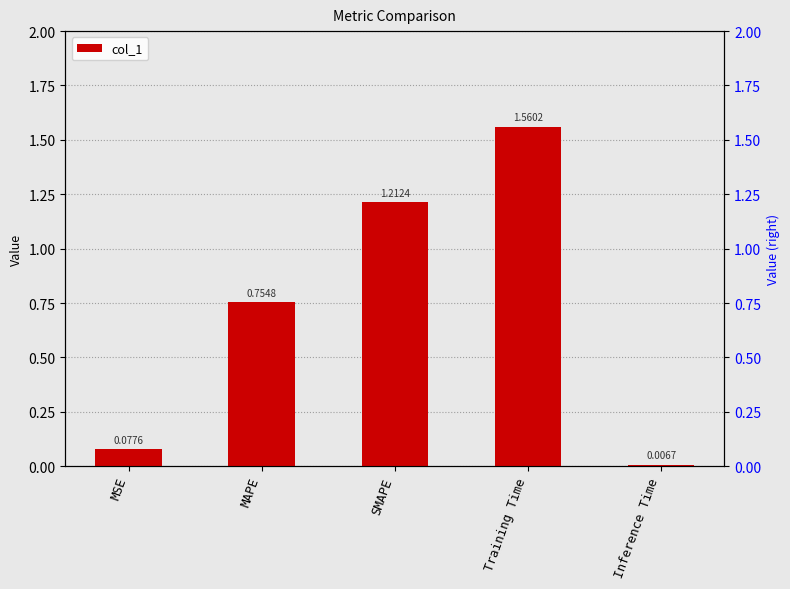

List the labels in order of value, largest first.

Training Time, SMAPE, MAPE, MSE, Inference Time